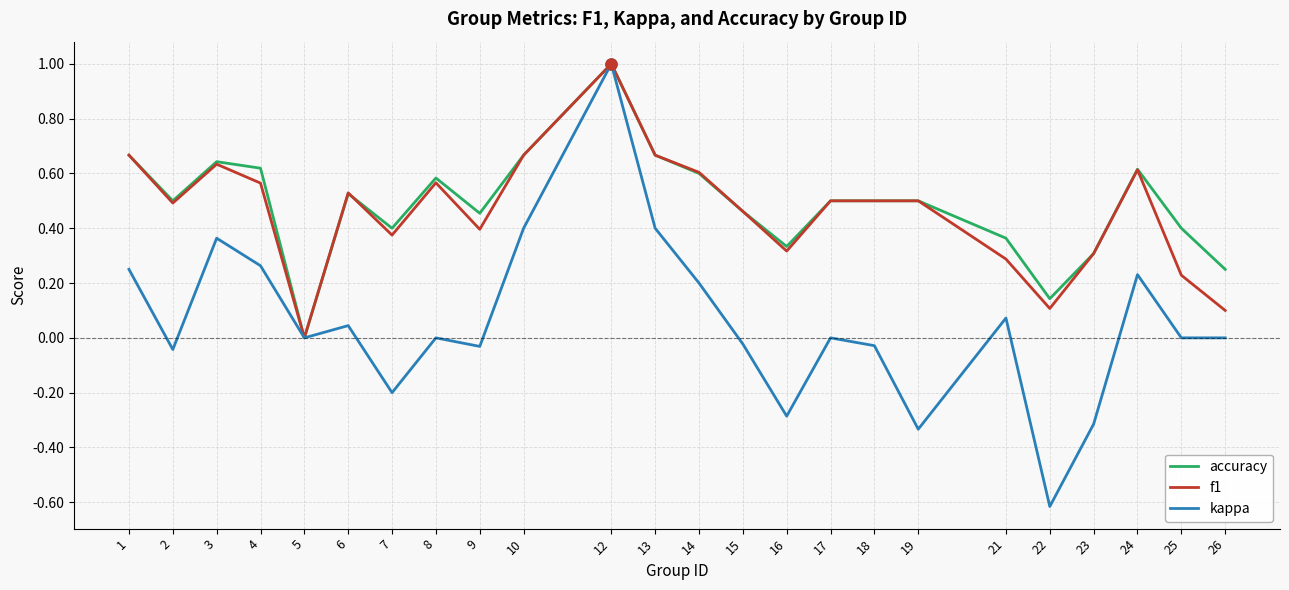

What is the total value across all series at 6?

1.1